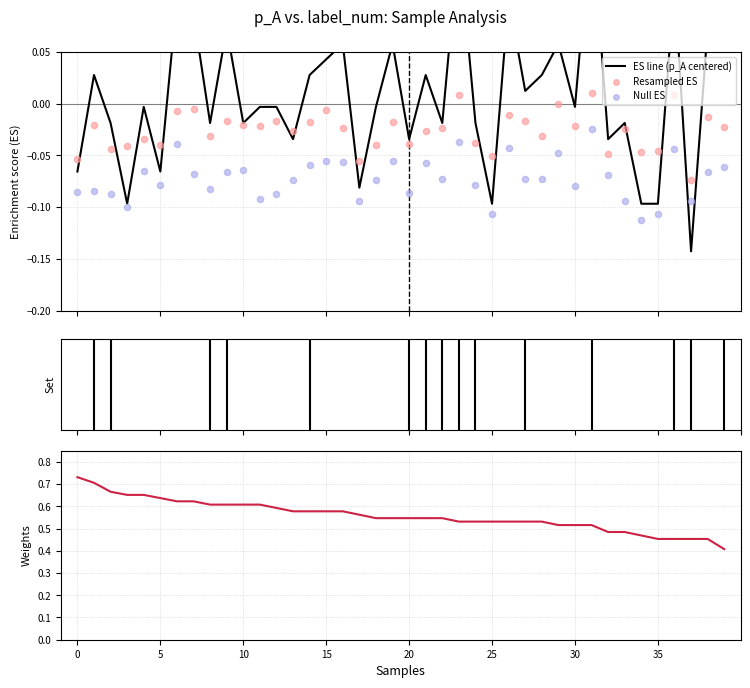

What is the total value across all series at 15?

0.4